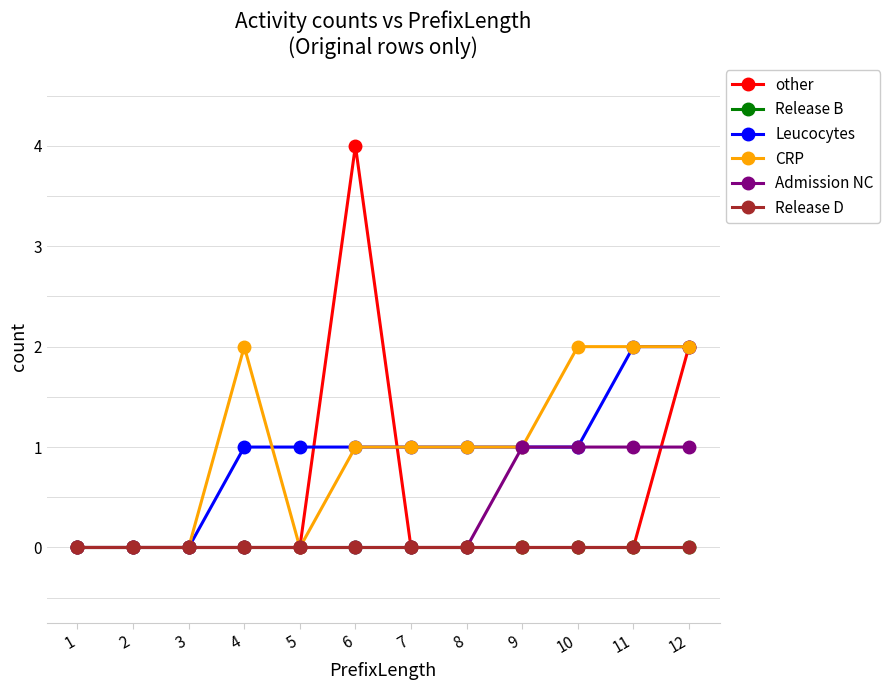

Does the chart have visible grid lines?

No